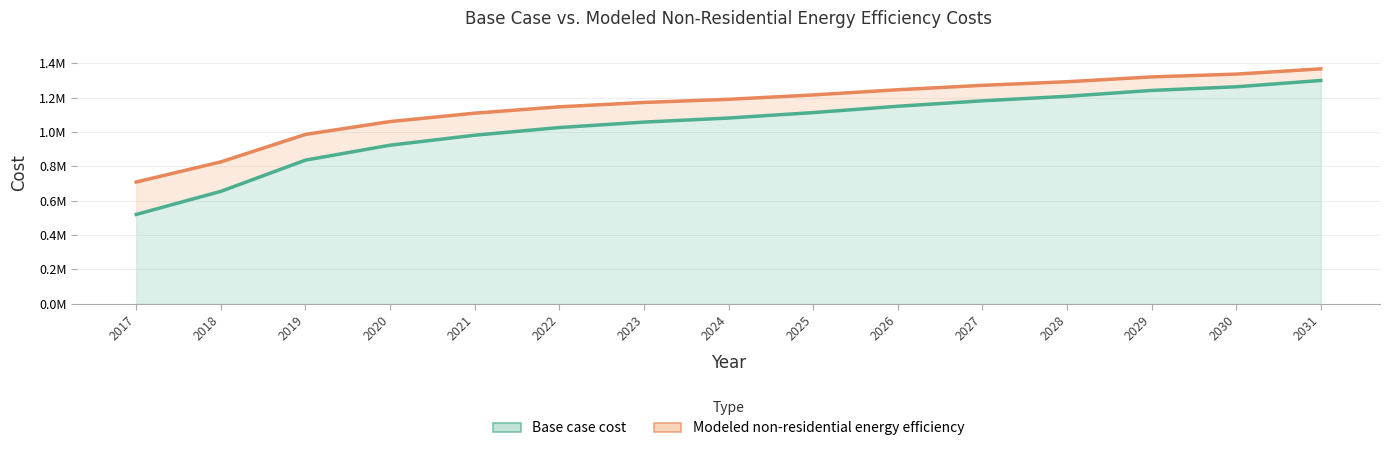

Where is Modeled non-residential energy efficiency nearest to the value 1038164?

2020